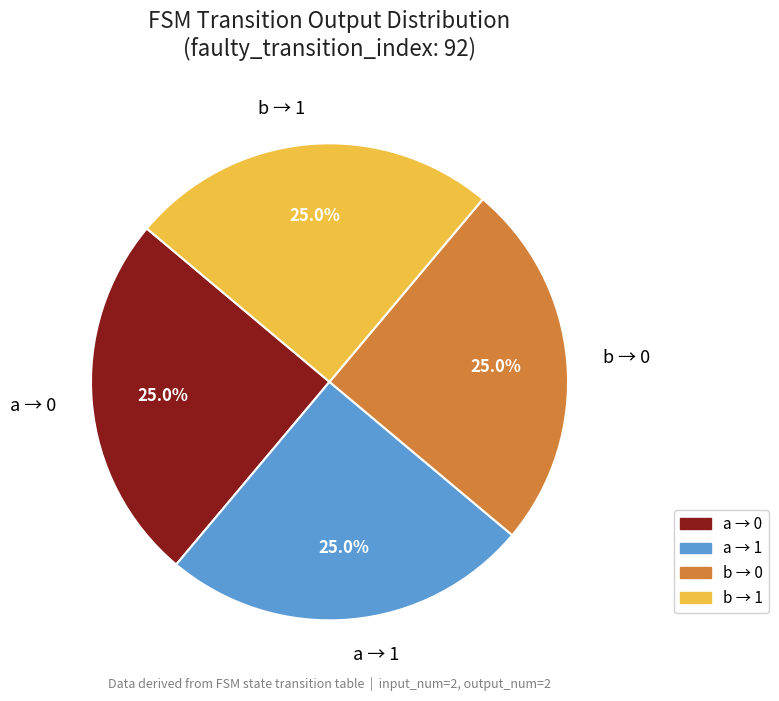

What percentage do b → 1 and b → 0 together represent?

50.0%